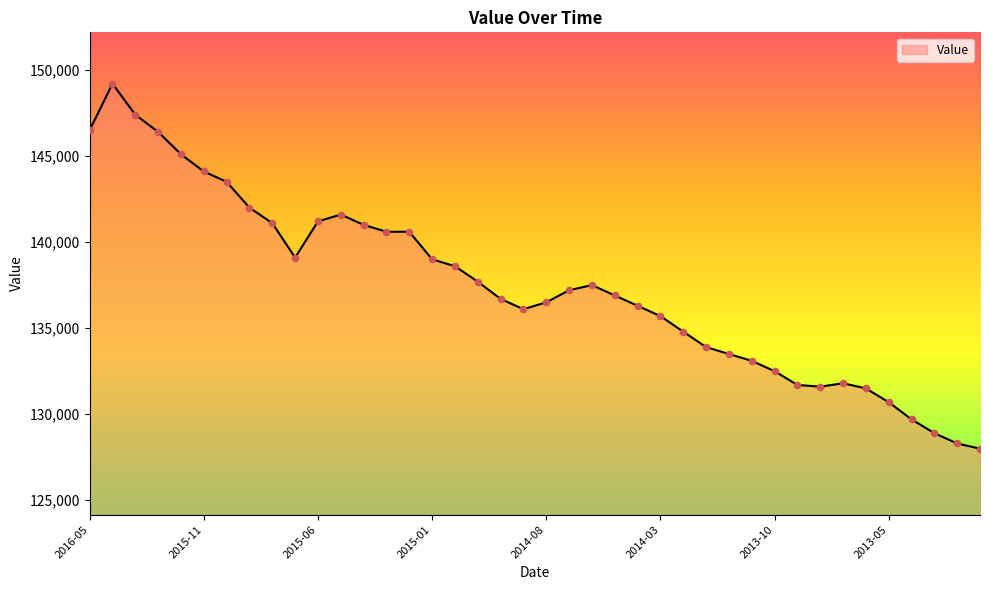

What is the difference between the maximum and minimum values?

21200